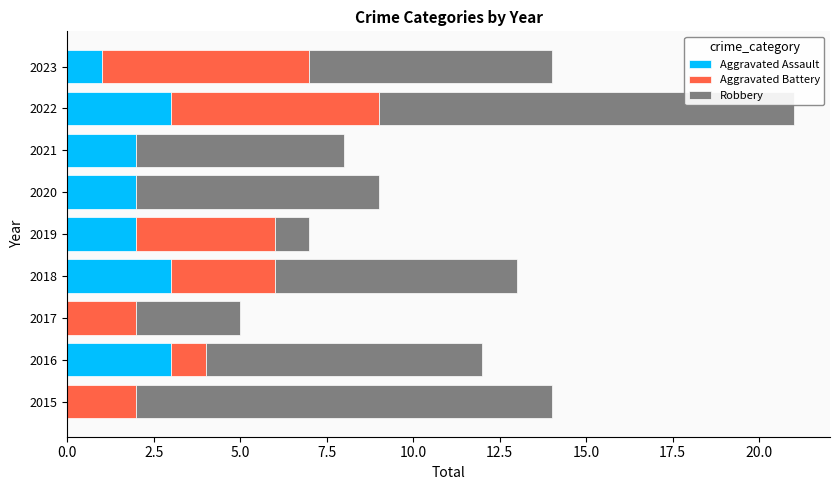

How many series are shown in this chart?

3